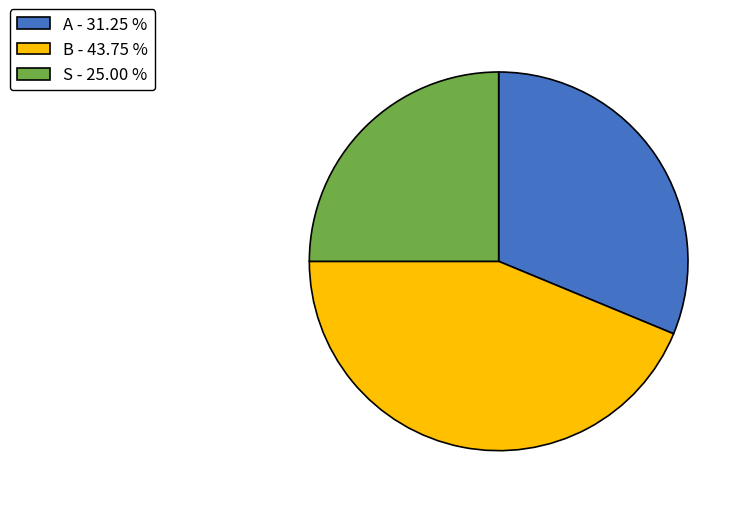

Which has a higher value, A - 31.25 % or B - 43.75 %?

B - 43.75 %